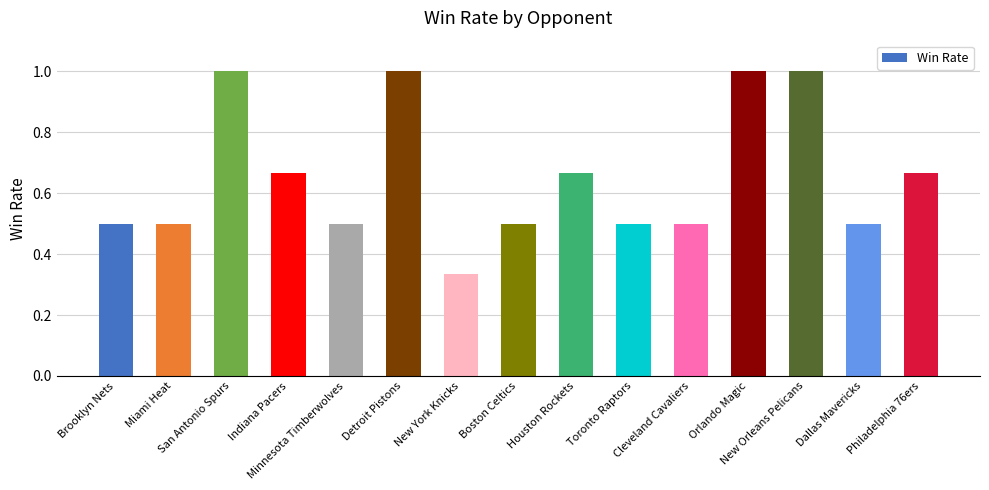

What is the sum of all values?

9.8